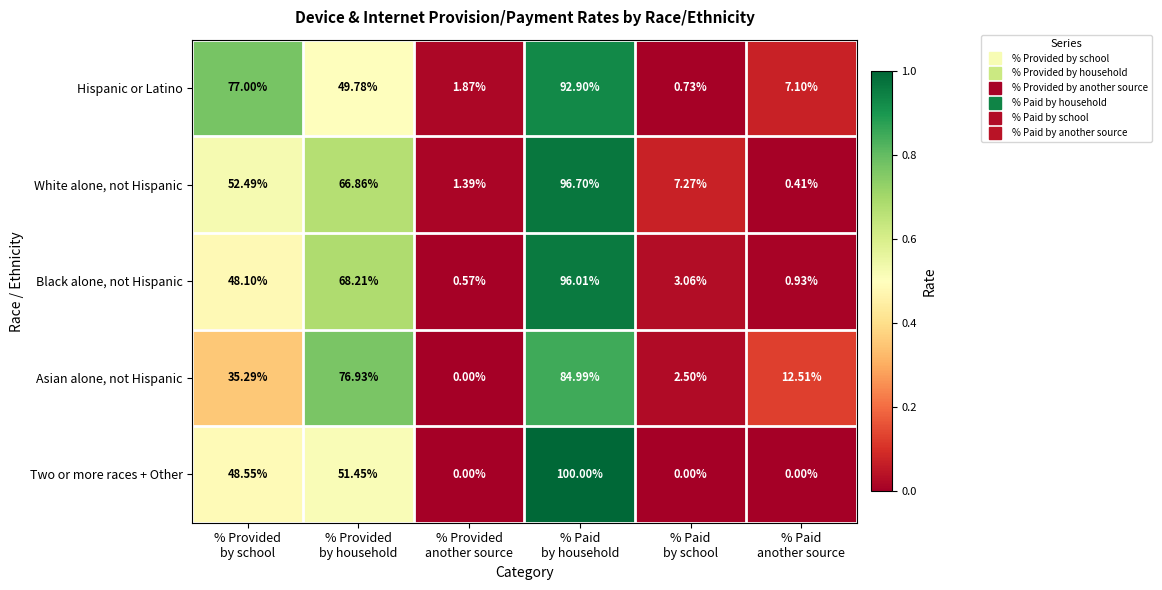

List the series in order of their peak value, lowest first.

Asian alone, not Hispanic, Hispanic or Latino, Black alone, not Hispanic, White alone, not Hispanic, Two or more races + Other